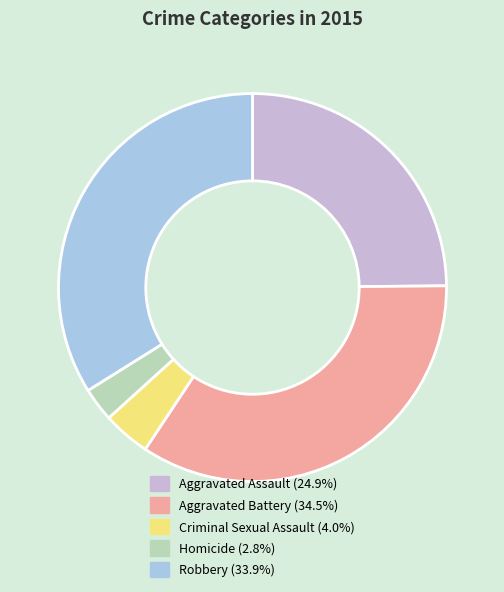

Between Aggravated Battery and Homicide, which is larger?

Aggravated Battery